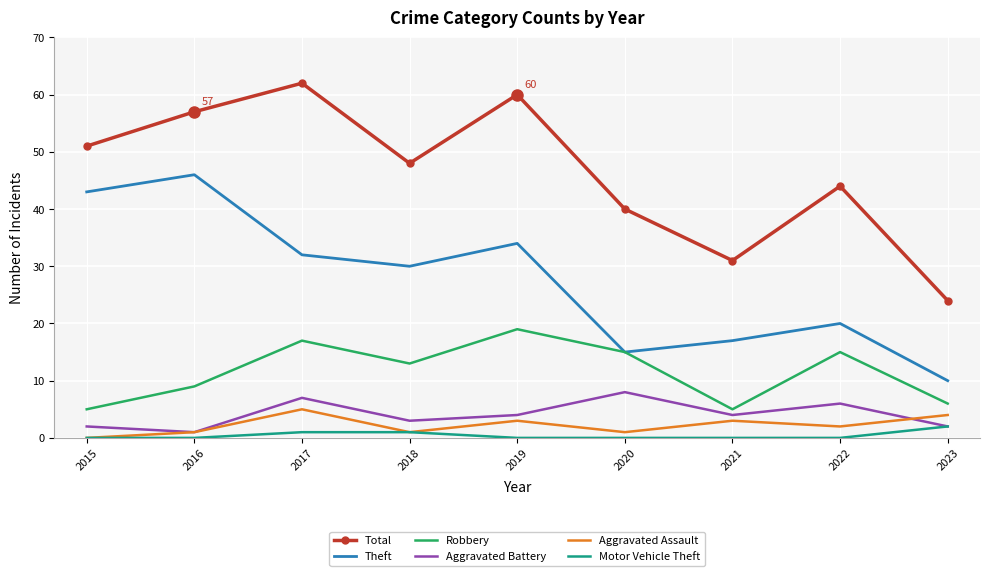

True or false: Motor Vehicle Theft and Theft cross at least once.

False